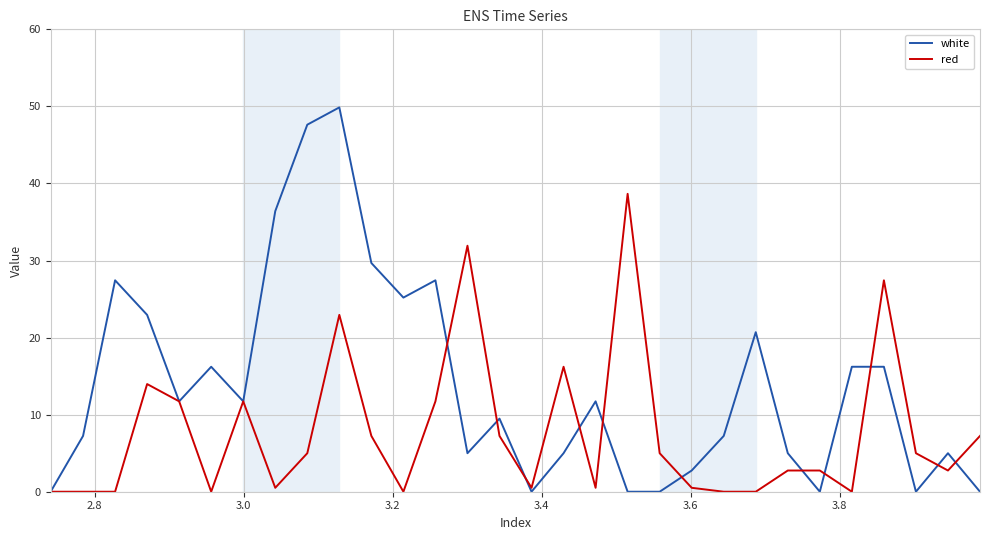

How many lines are shown in the chart?

2